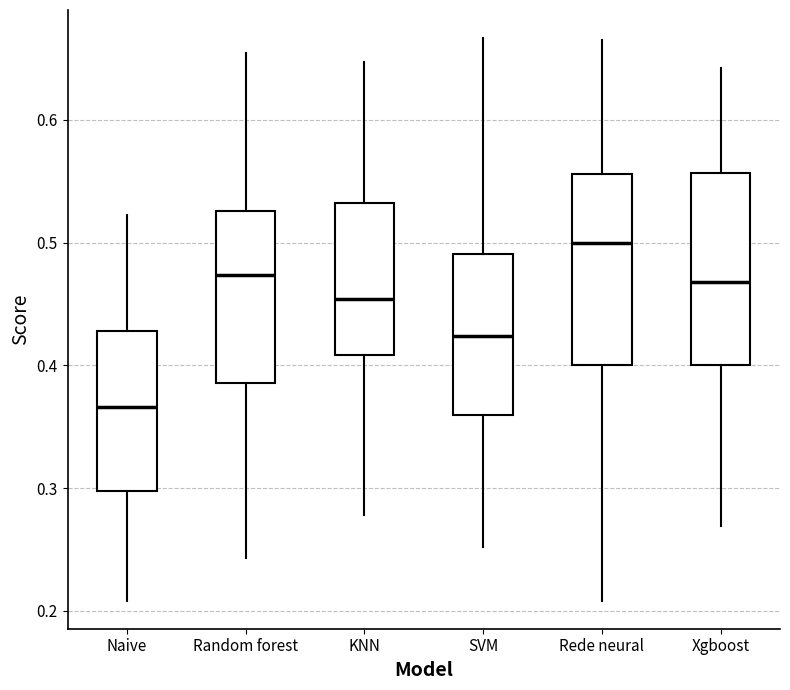

Where does the upper whisker of the box for Random forest end on the y-axis? The values are not printed on the chart, so give them approximately, as read against the axis.

0.65